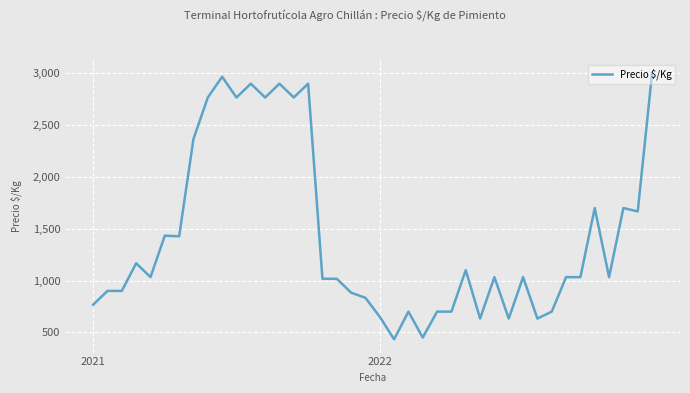

What is the greatest value displayed?

3000